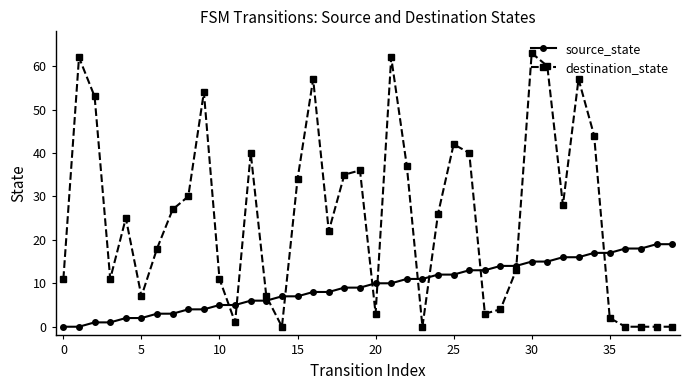

At how many categories does at least one series exceed 32?

16